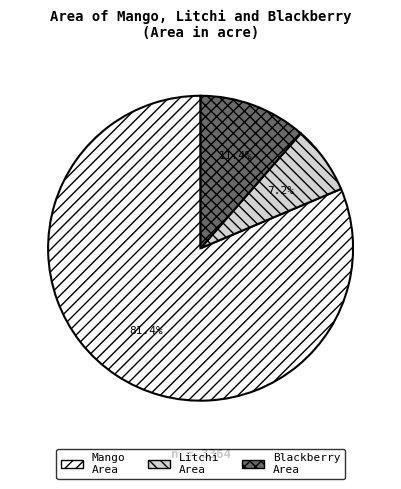

Between Blackberry Area and Mango Area, which is larger?

Mango Area